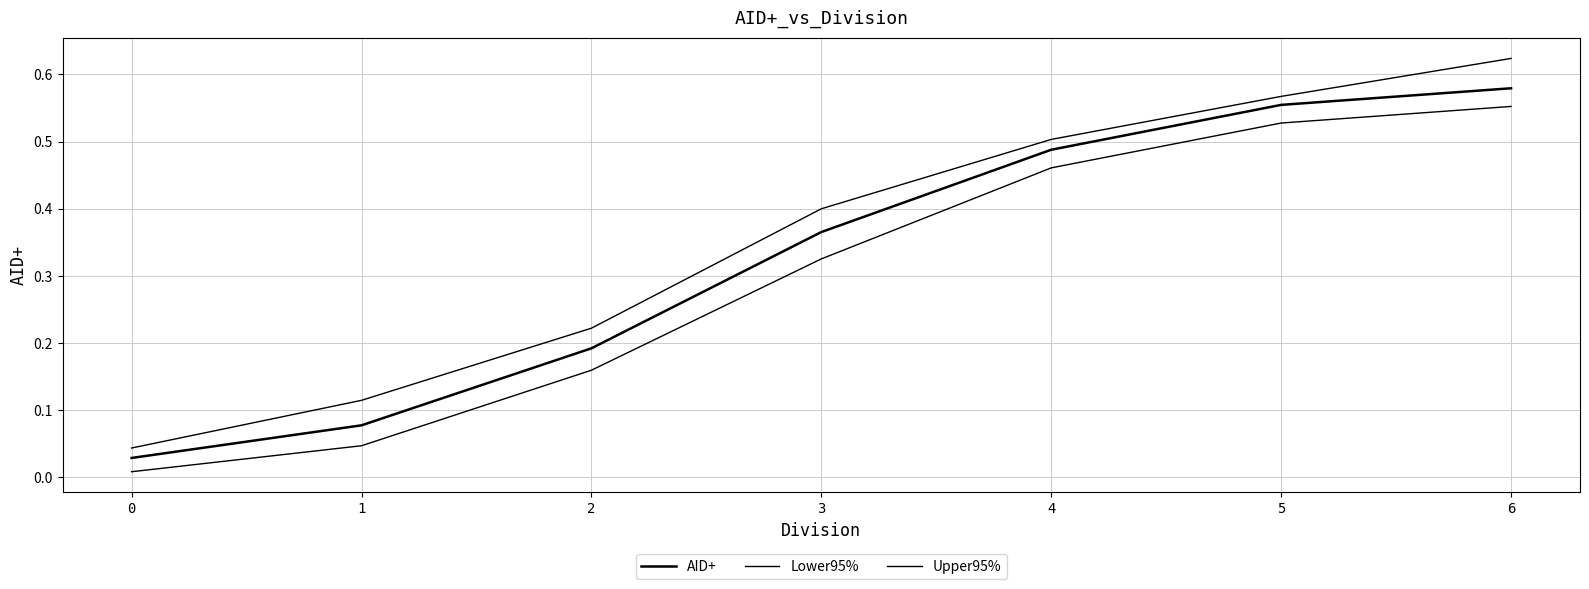

Which series has the largest range (max minus min)?

Upper95%